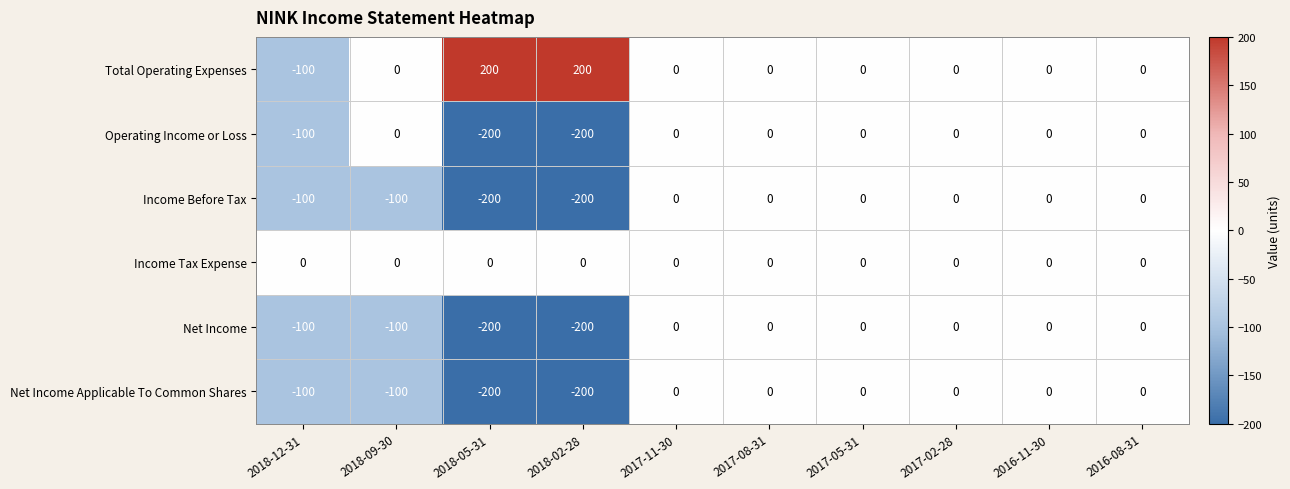

How many Net Income values are between -100 and 0?

8